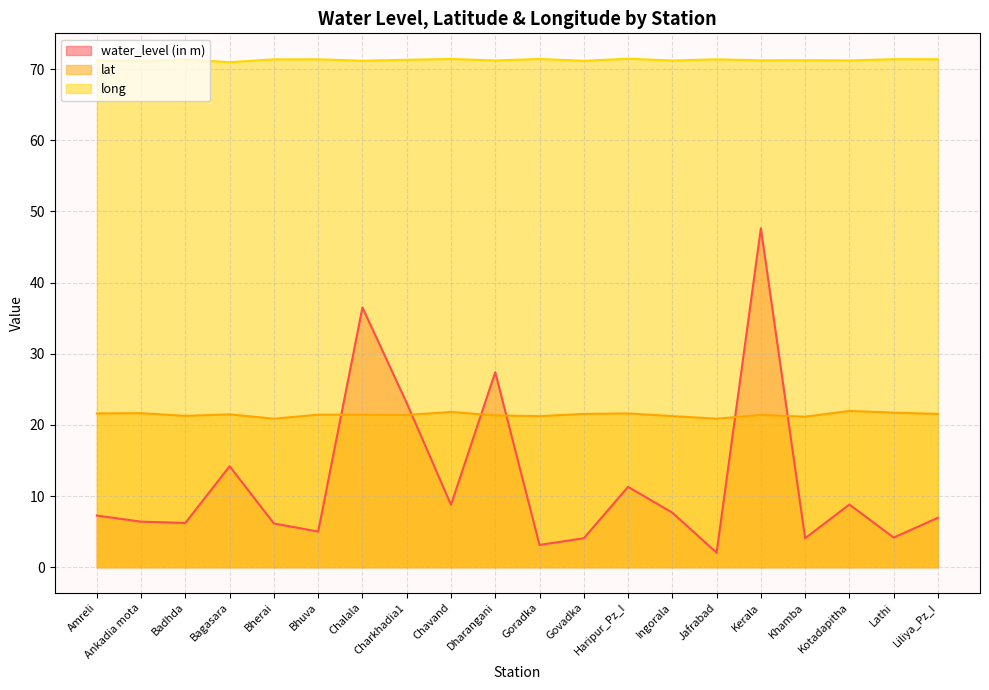

What is the value of the lat point at the 7th from the left?

21.4